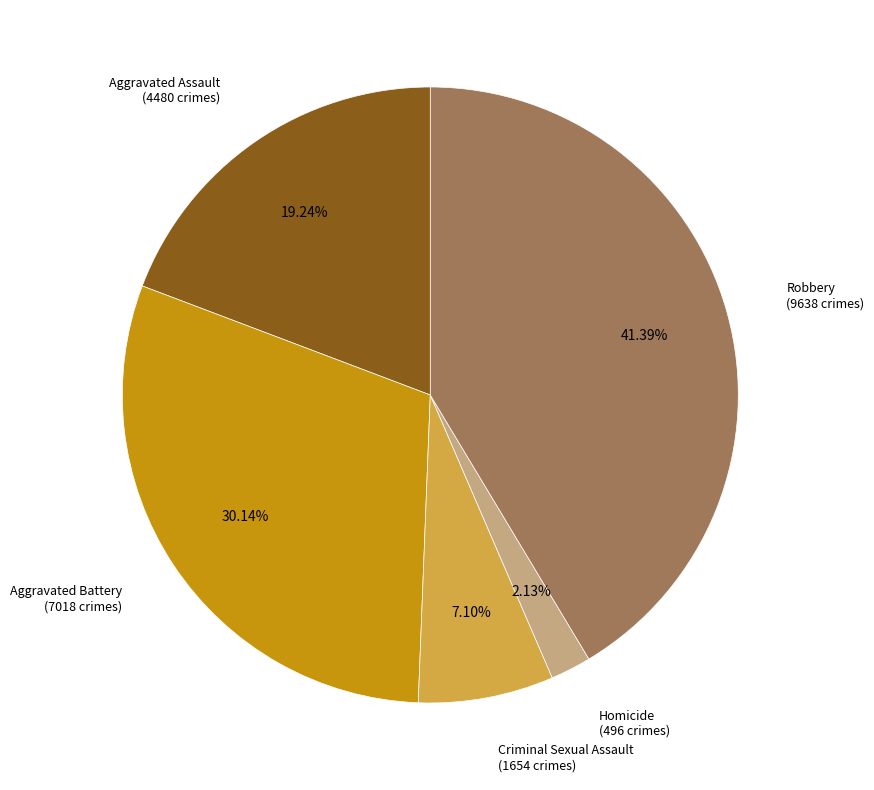

Is there a majority slice in this chart?

No